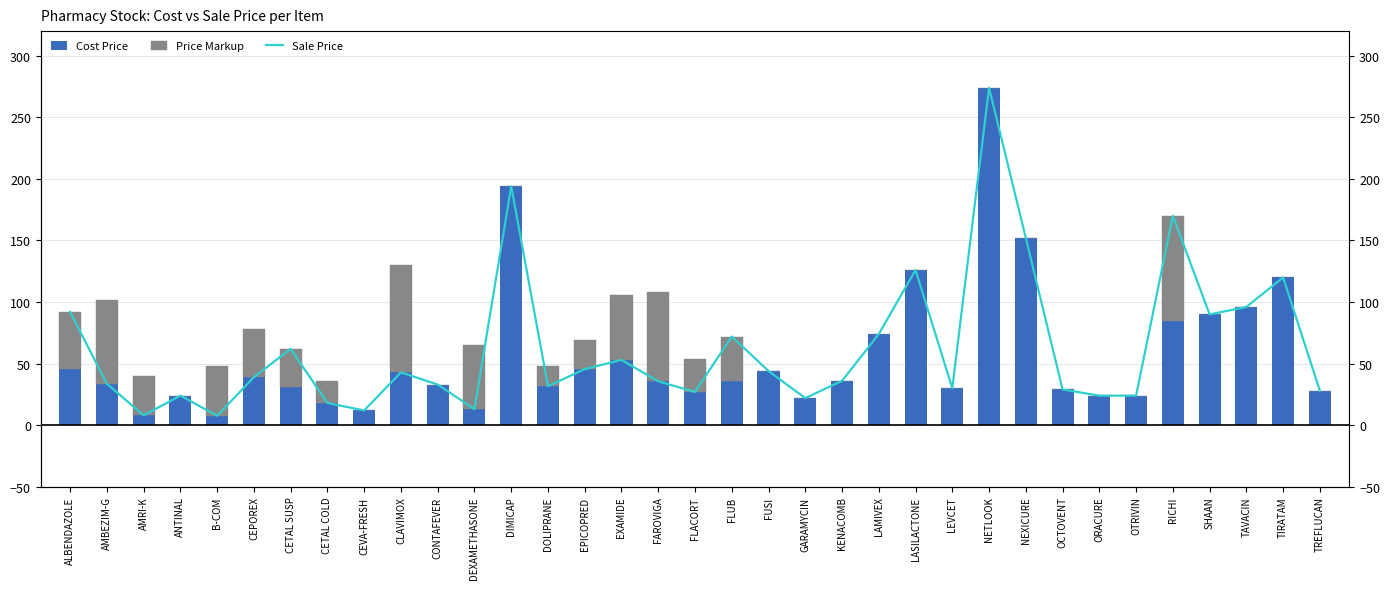

At LASILACTONE, list the series in order from smallest to largest.

Price Markup, Cost Price, Sale Price